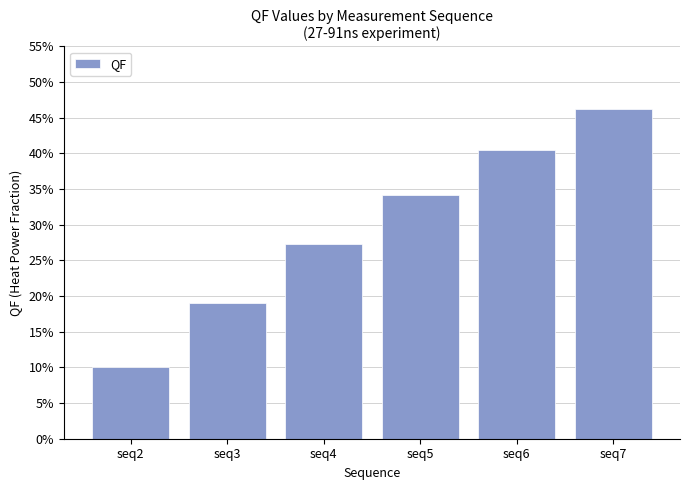

How many data points are less than 34?

3